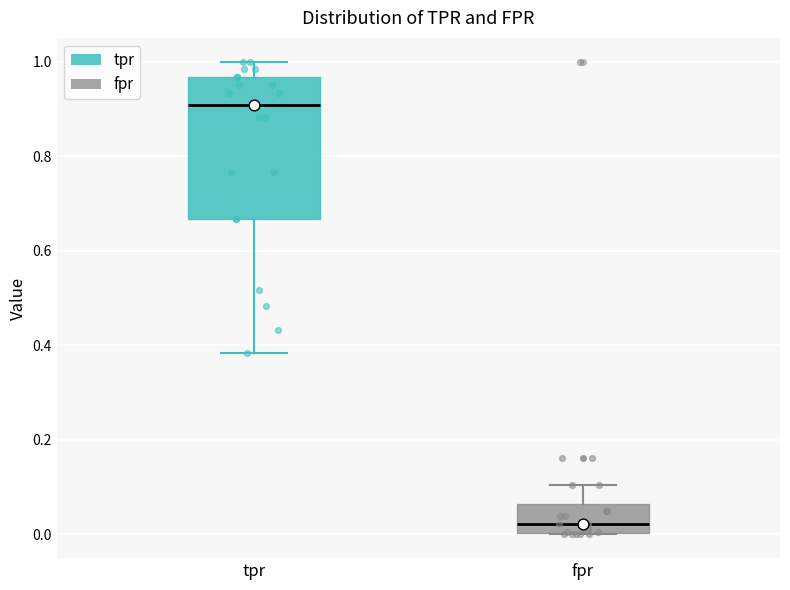

Reading left to right, transcribe this box plot: for each box, give where its median line is, the range the box spans, and where its two whiskers end, as read against the y-axis. The values are not printed on the chart, so give them approximately, as read against the axis.

tpr: median 0.90, box 0.66 to 0.96, whiskers 0.38 to 1.00
fpr: median 0.02, box 0.00 to 0.06, whiskers 0.00 to 0.10